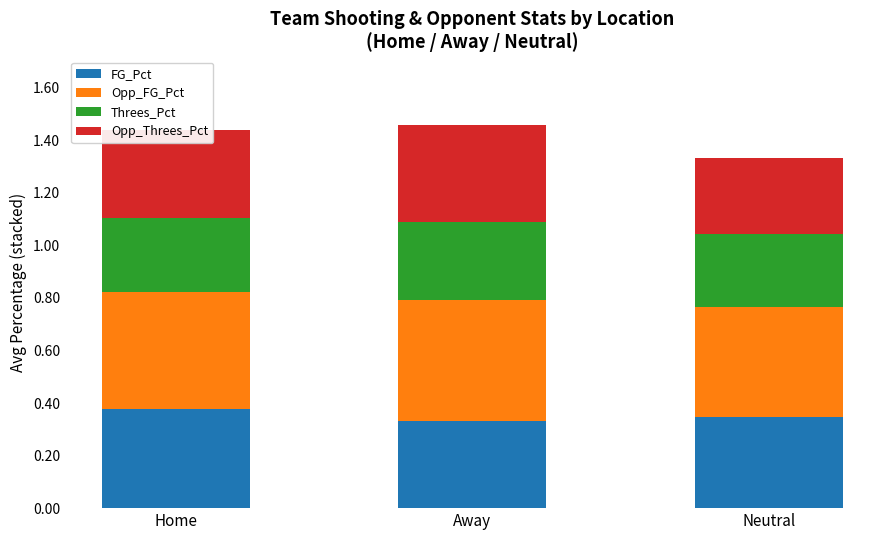

What is the total value across all series at Home?

1.4